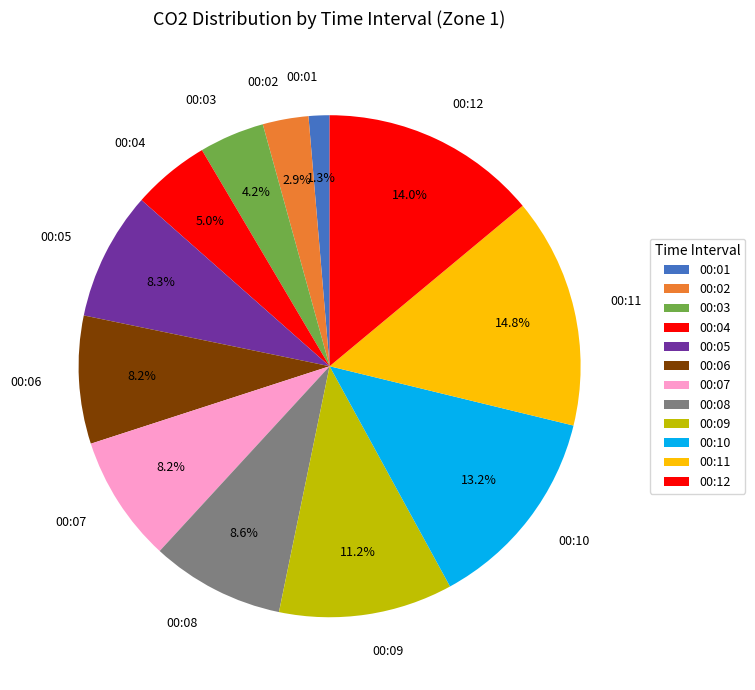

The 00:11 slice represents 2% of the pie. True or false?

False